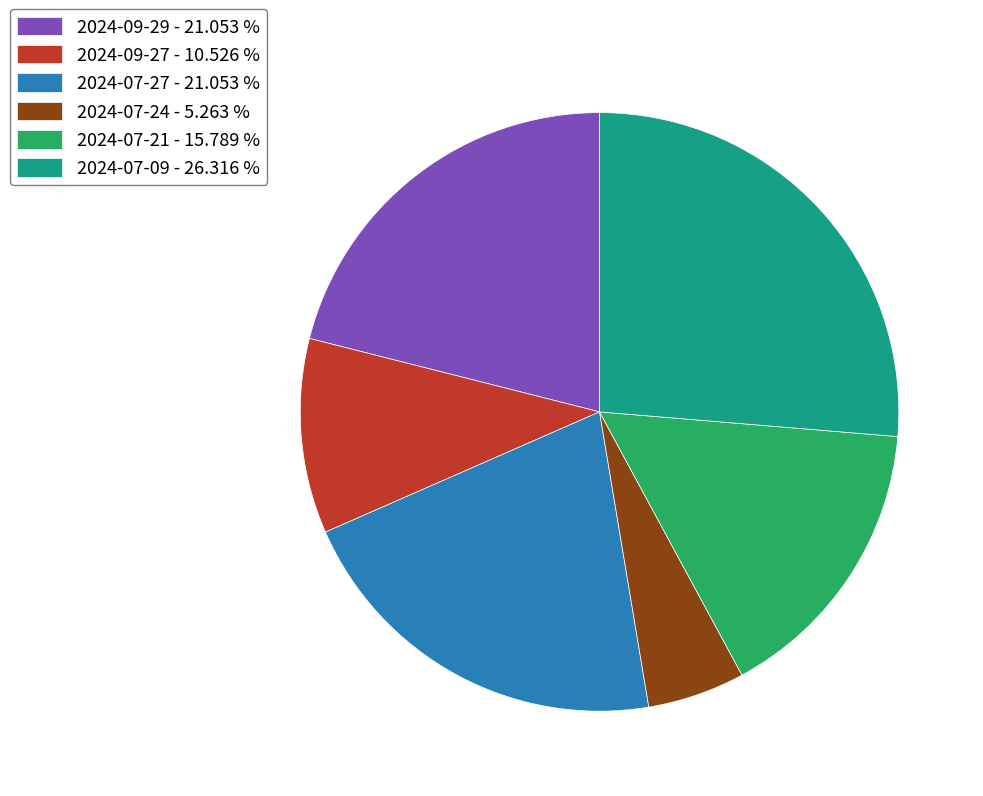

Do 2024-09-29 - 21.053 % and 2024-07-21 - 15.789 % together represent more than half of the pie?

No